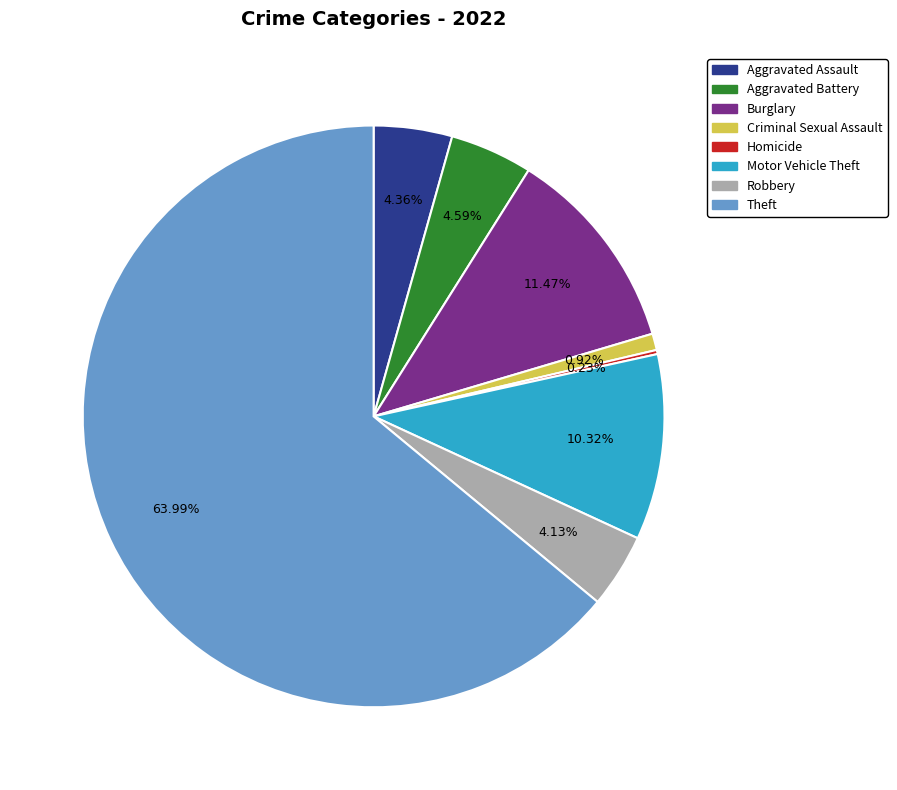

Which slice is the largest?

Theft